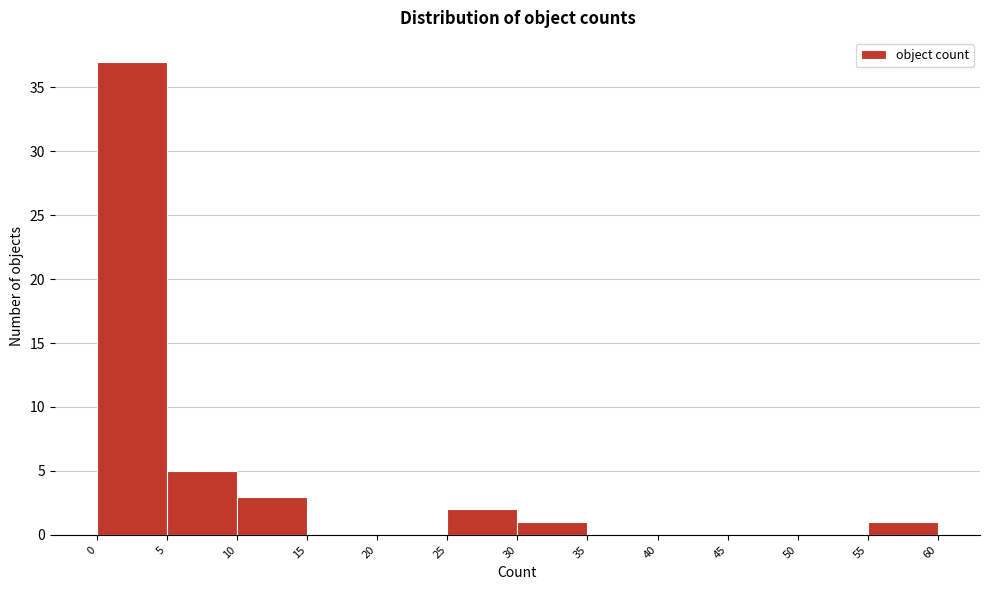

Which range on the x-axis has the tallest bar?

0 to 5